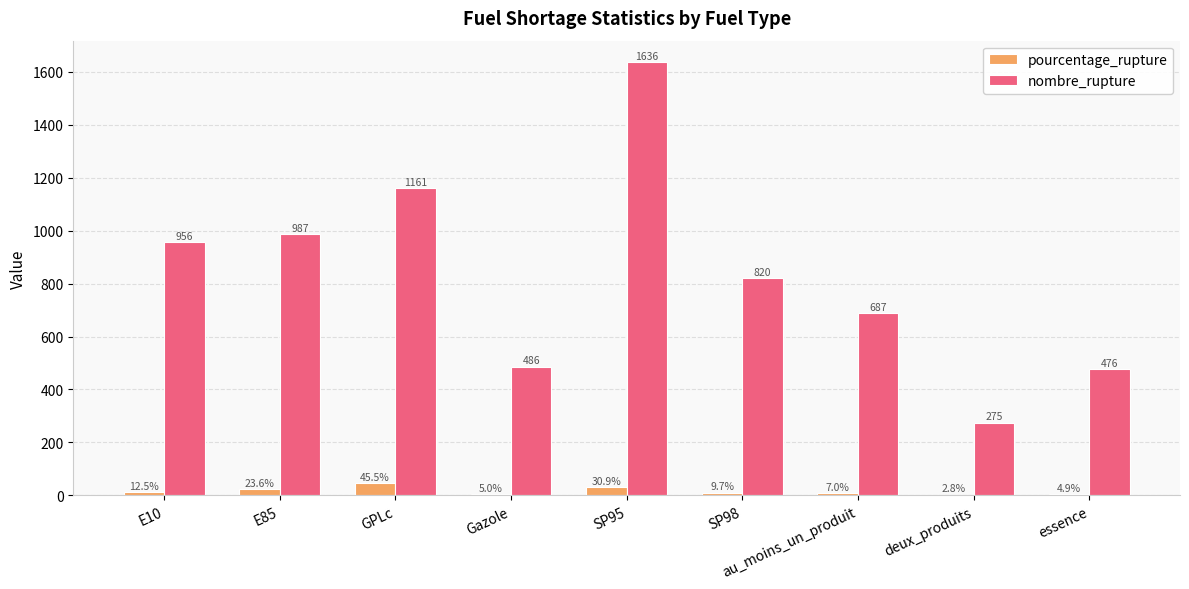

How many data points in pourcentage_rupture are above 9?

5